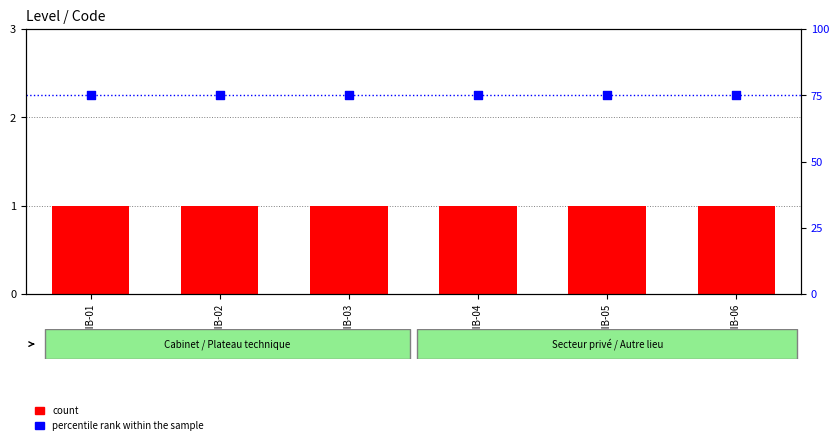

At which category is the sum across all series the highest?

ACT-LIB-01